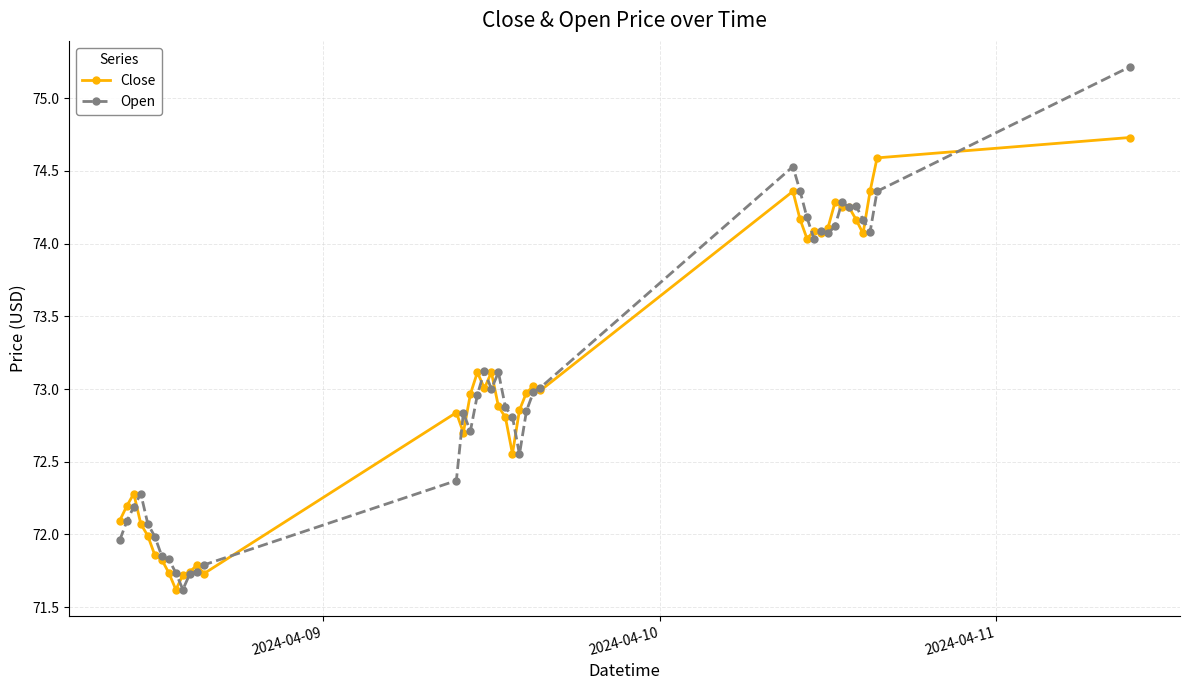

Rank the series by their maximum value, from lowest to highest.

Close, Open